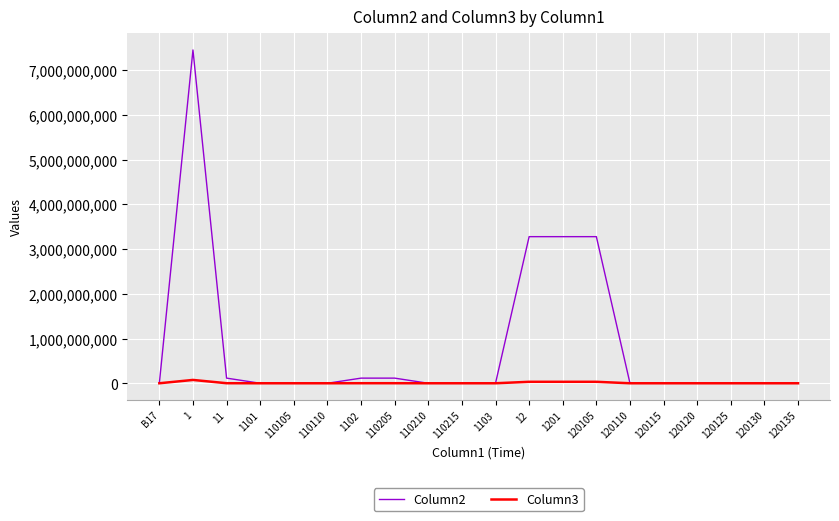

How many lines are shown in the chart?

2